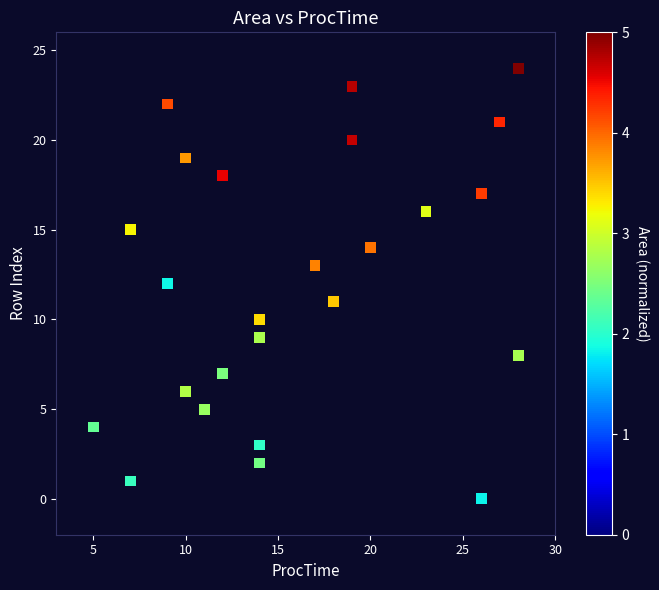

What is the range of X values (max minus min)?

23